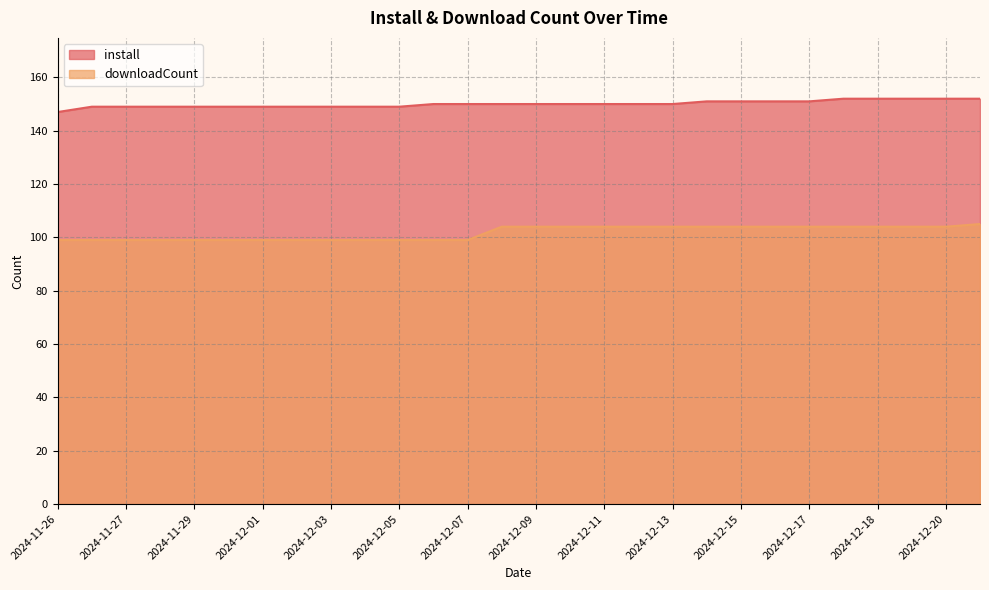

Between 2024-11-29 and 2024-12-10, which series saw the biggest shift?

downloadCount